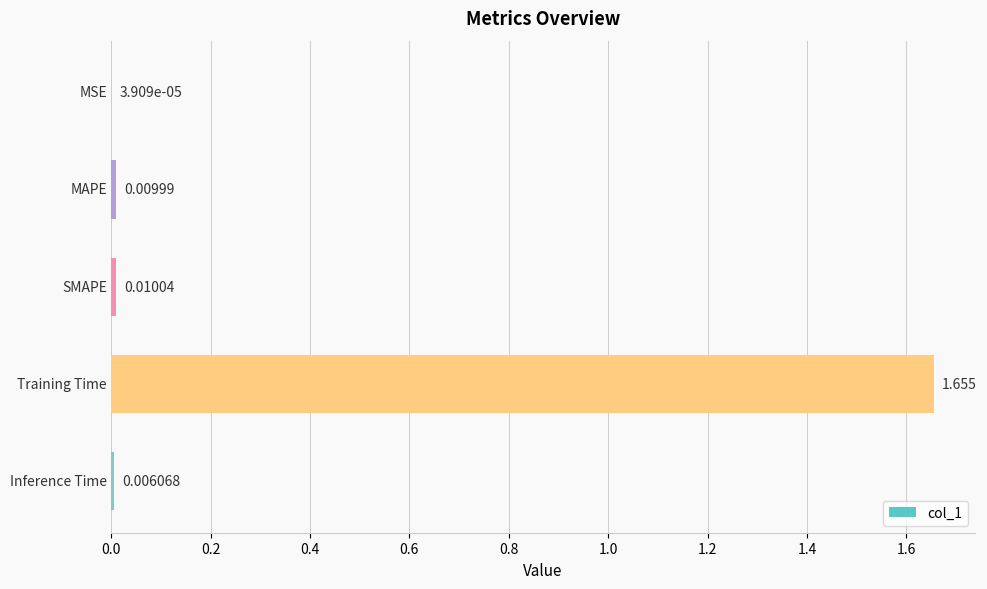

How many categories are shown in the chart?

5